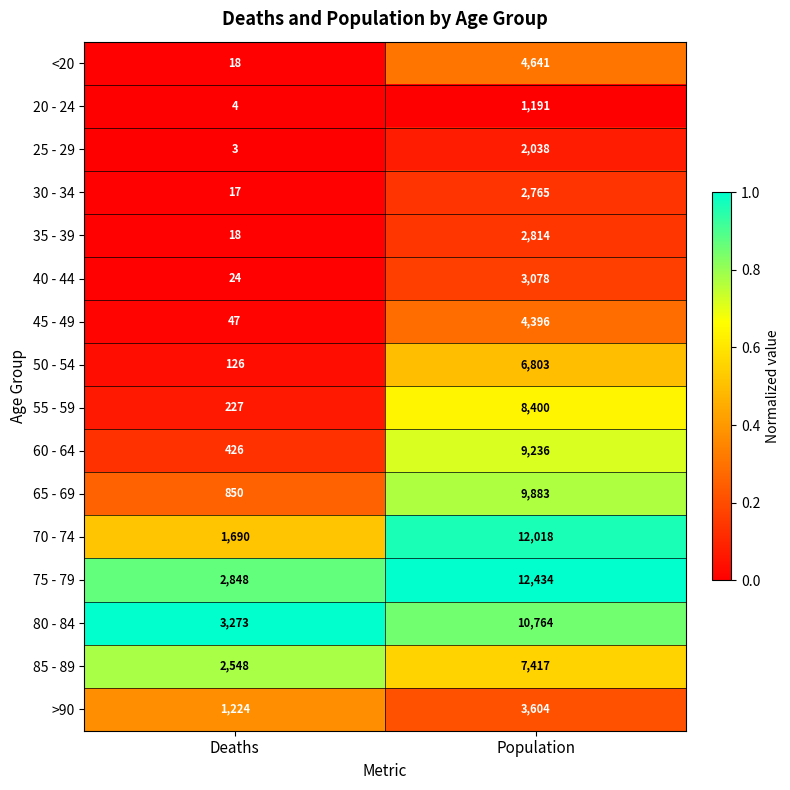

What is the approximate value of 45 - 49 at Deaths?

47